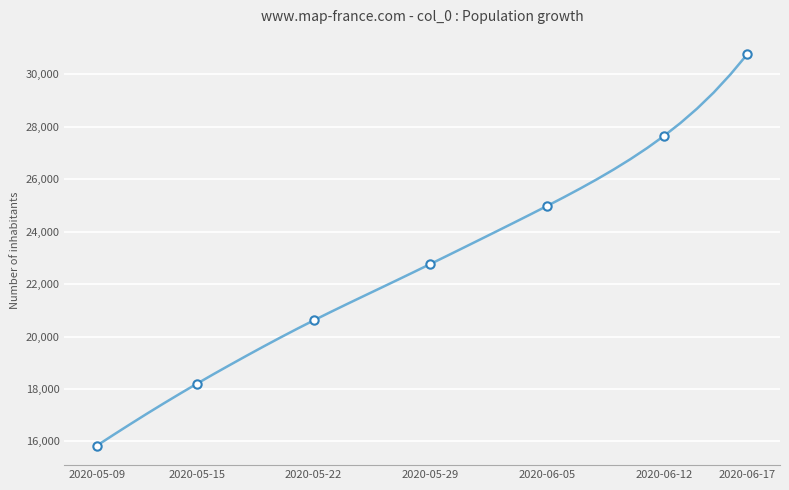

The chart shows a value of 30763.5 at 2020-06-17. True or false?

True